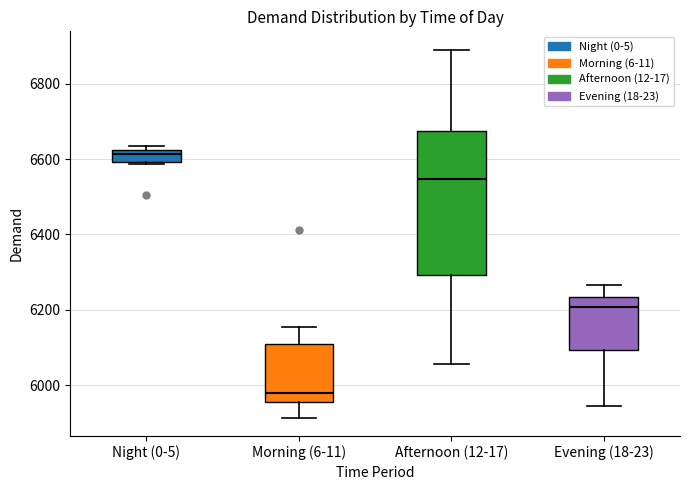

Which box is the tallest, from its lower edge to its upper edge?

Afternoon (12-17)